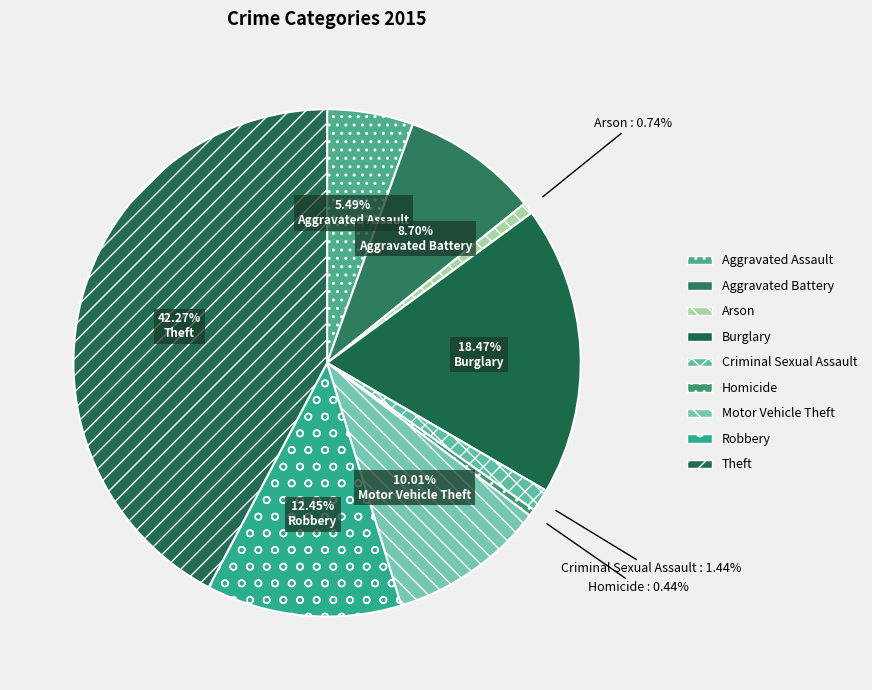

Count the number of slices in the pie.

9